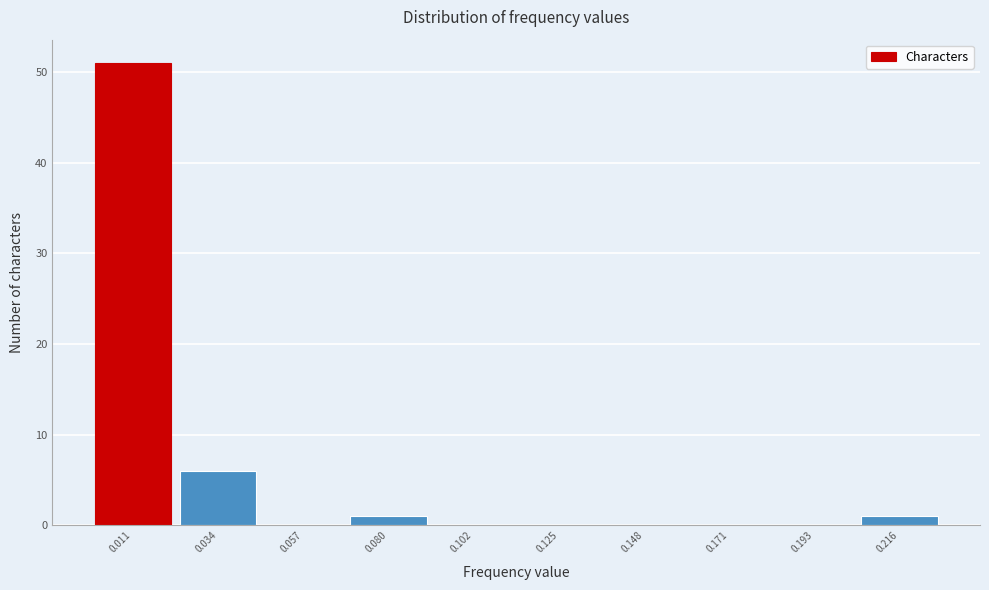

Reading left to right, transcribe this chart: for each bar, give the range it covers on the x-axis and its height. Neither the bar edges nor the heights are printed on the chart, so give them approximately, as read against the axes.

0.000 to 0.025: 51
0.025 to 0.045: 6
0.045 to 0.070: 0
0.070 to 0.090: 1
0.090 to 0.115: 0
0.115 to 0.135: 0
0.135 to 0.160: 0
0.160 to 0.180: 0
0.180 to 0.205: 0
0.205 to 0.225: 1